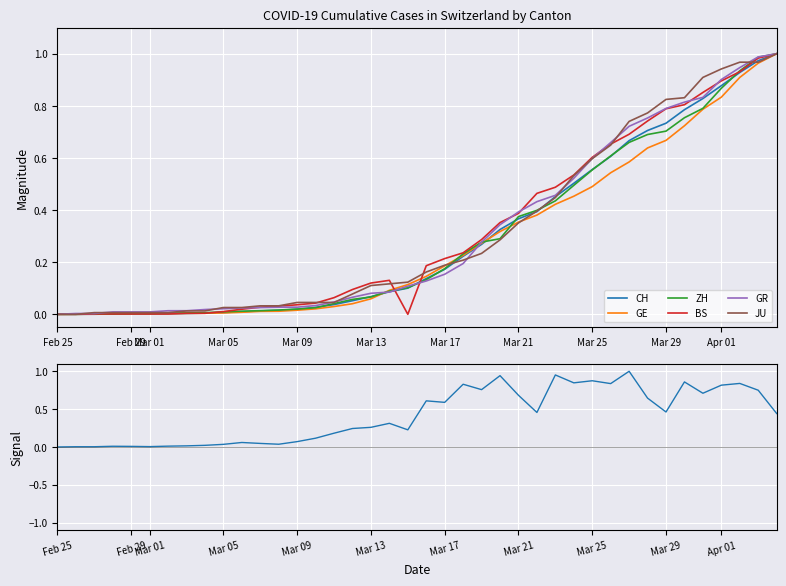

Which series has the widest spread of values?

CH